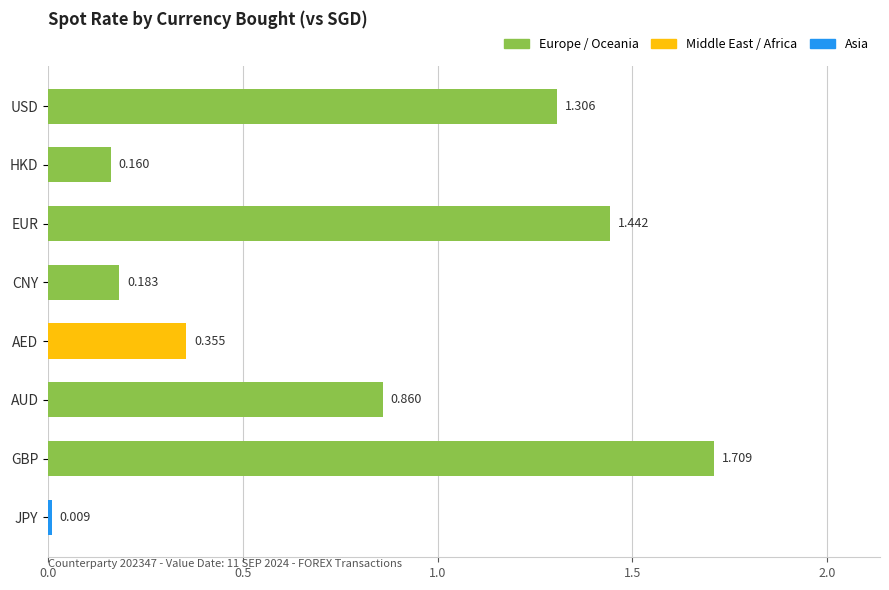

At which category does the chart reach its minimum across all series?

JPY